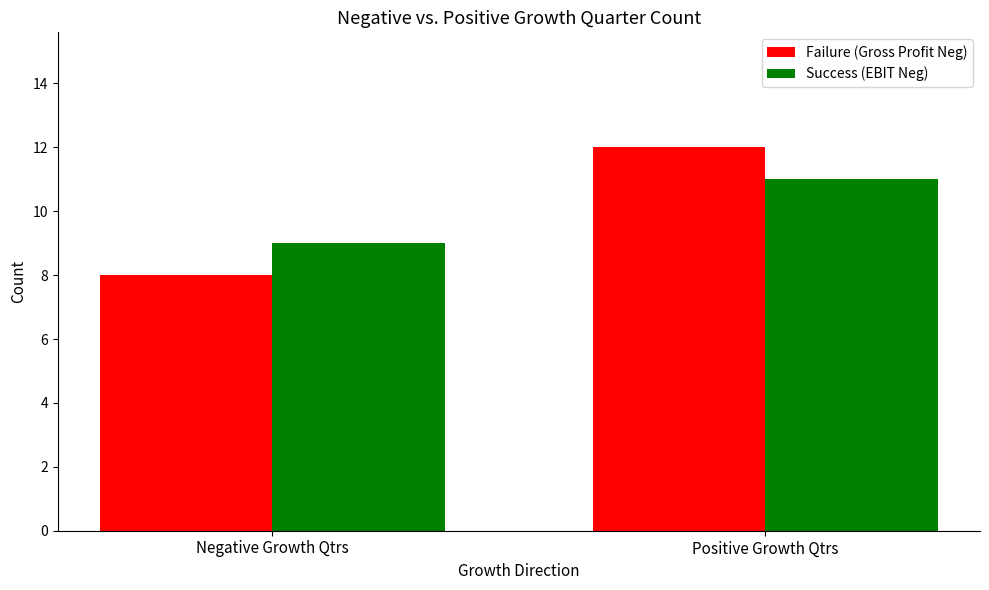

What is the greatest value displayed?

12